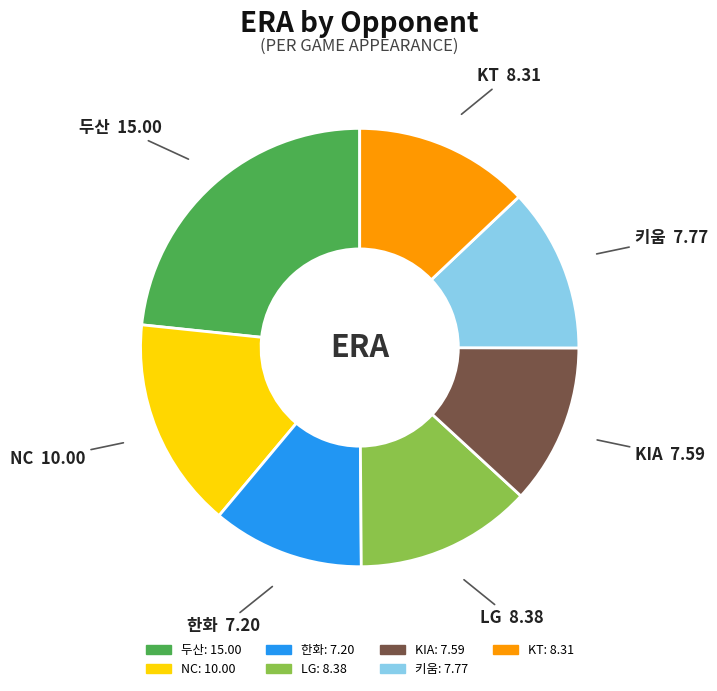

Combined, do LG and KIA account for over 50%?

No